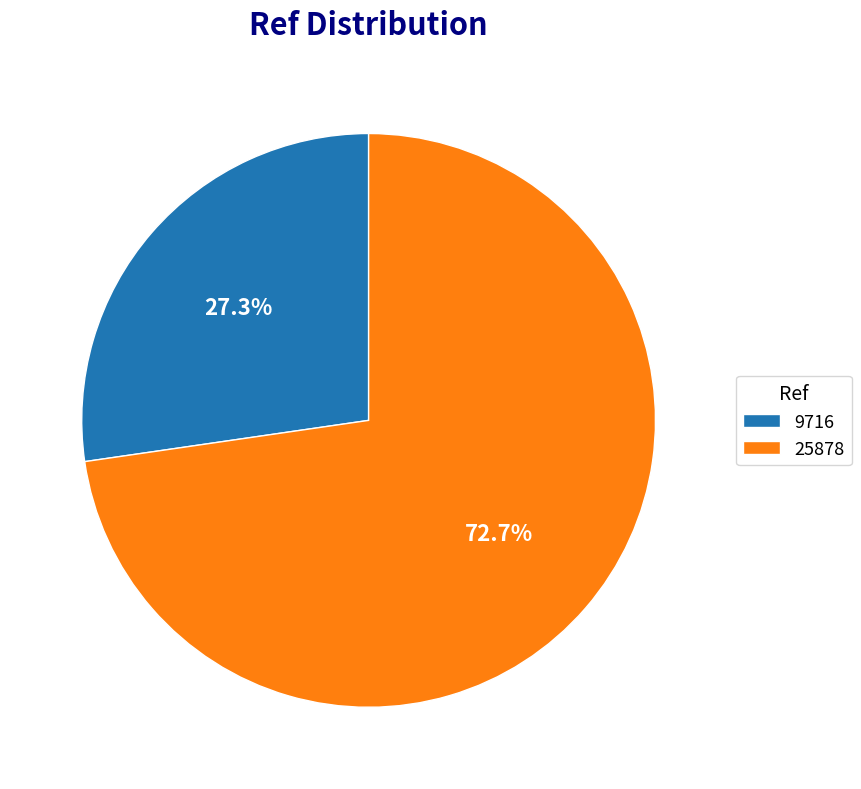

To the nearest percent, what portion does 9716 represent?

27%